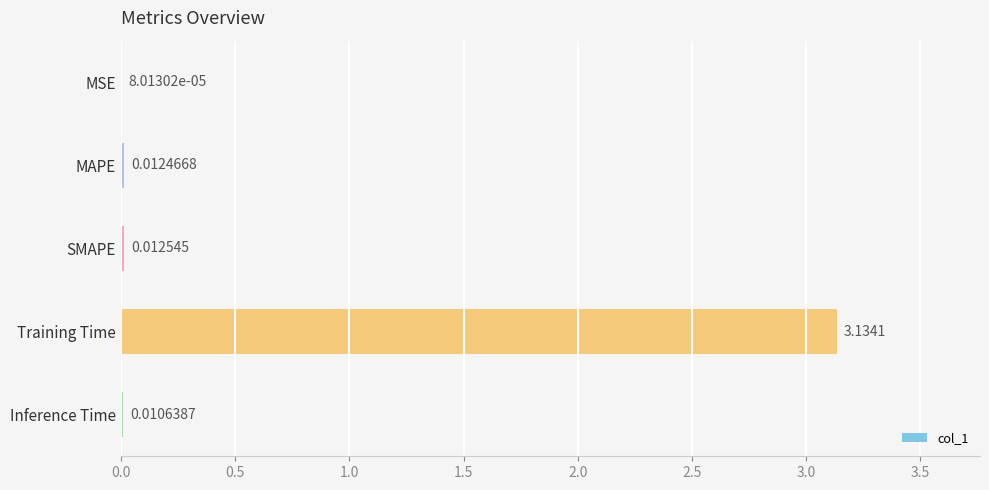

What is the change in value from SMAPE to Training Time?

+3.1